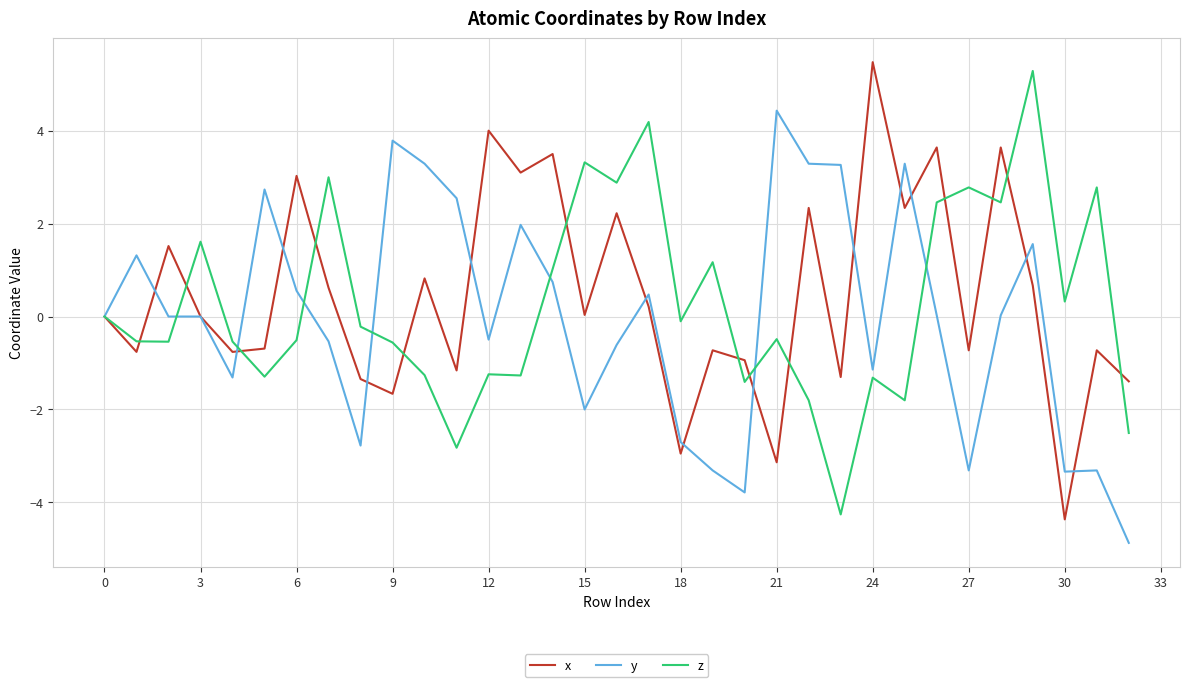

What is the highest value of the z series?

5.3